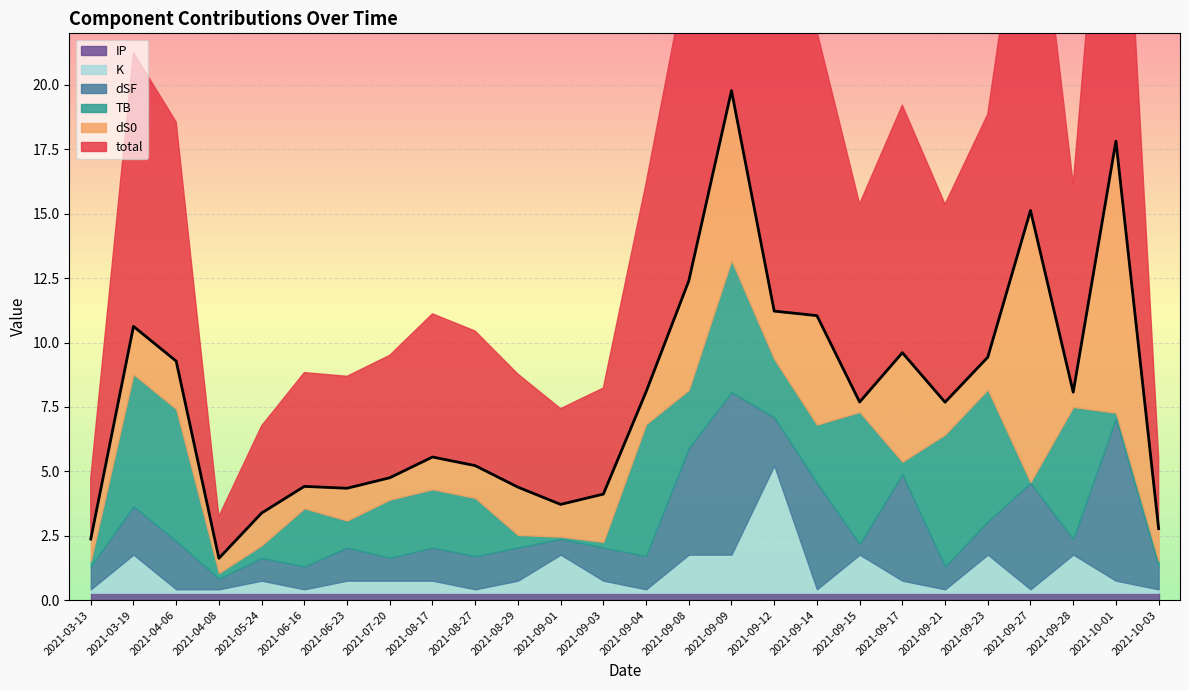

Reading left to right, transcribe all the data shown in this chart.

total: 2.4	10.6	9.3	1.6	3.4	4.4	4.3	4.8	5.6	5.2	4.4	3.7	4.1	8.1	12.4	19.8	11.2	11.0	7.7	9.6	7.7	9.4	15.1	8.1	17.8	2.8
dS0: 0.8	1.9	1.9	0.6	1.3	0.8	1.3	0.8	1.3	1.3	1.9	1.3	1.9	1.3	4.2	6.6	1.9	4.2	0.4	4.2	1.3	1.3	10.5	0.6	10.5	1.3
TB: 0.2	5.1	5.1	0.2	0.5	2.3	1.0	2.3	2.3	2.3	0.5	0.1	0.2	5.1	2.3	5.1	2.3	2.3	5.1	0.5	5.1	5.1	0.0	5.1	0.2	0.2
dSF: 0.9	1.9	1.9	0.4	0.9	0.9	1.3	0.9	1.3	1.3	1.3	0.6	1.3	1.3	4.1	6.3	1.9	4.1	0.4	4.1	0.9	1.3	4.1	0.6	6.3	0.9
K: 0.1	1.5	0.1	0.1	0.5	0.1	0.5	0.5	0.5	0.1	0.5	1.5	0.5	0.1	1.5	1.5	4.9	0.1	1.5	0.5	0.1	1.5	0.1	1.5	0.5	0.1
IP: 0.3	0.3	0.3	0.3	0.3	0.3	0.3	0.3	0.3	0.3	0.3	0.3	0.3	0.3	0.3	0.3	0.3	0.3	0.3	0.3	0.3	0.3	0.3	0.3	0.3	0.3